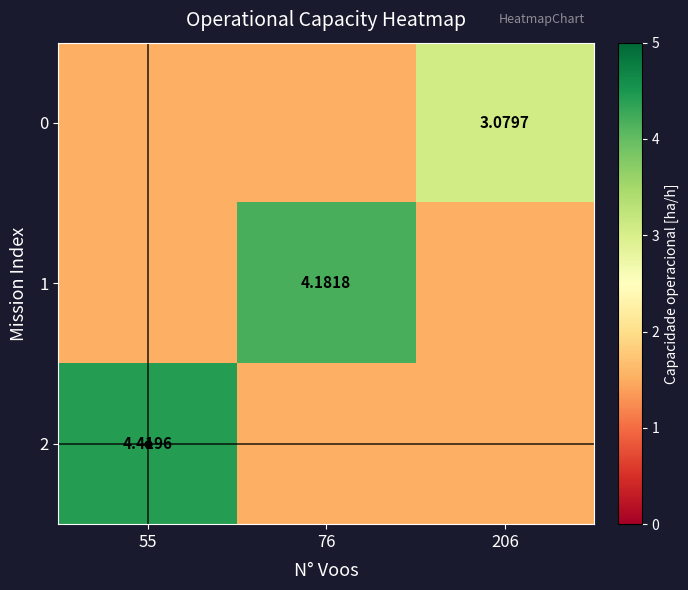

At which category does the chart reach its minimum across all series?

55